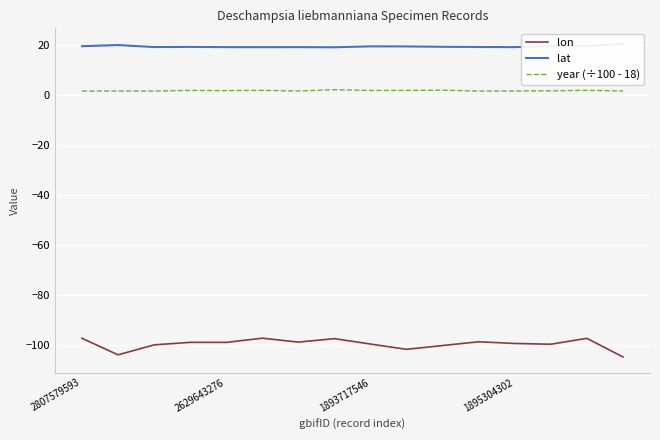

What is the average value of the lon series?

-99.4